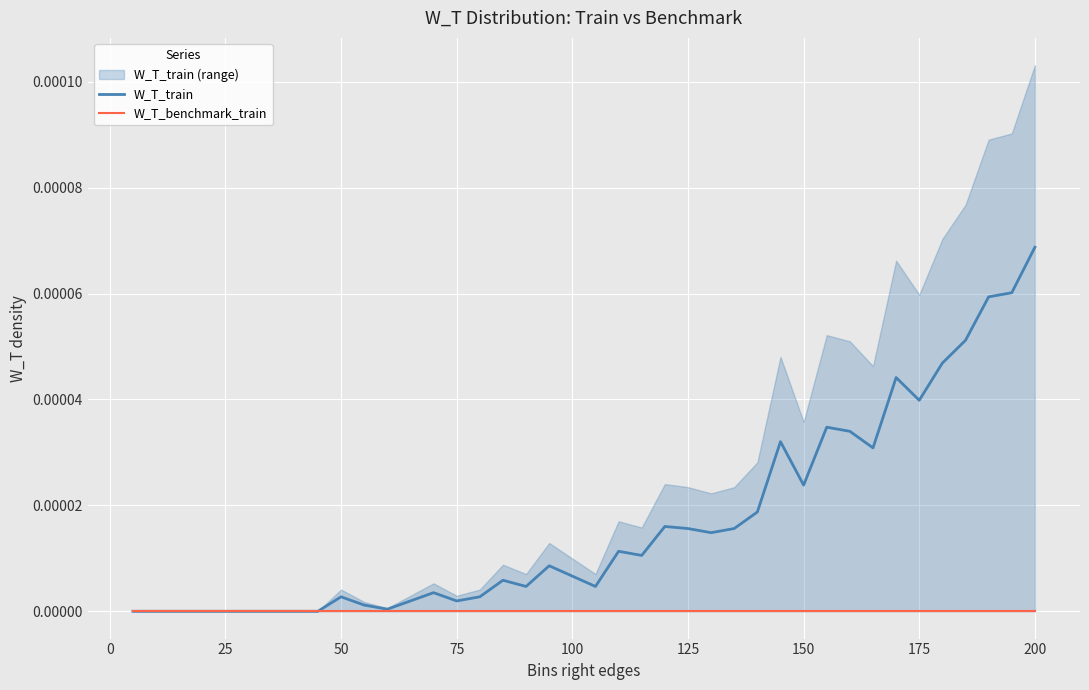

Rank the series by their maximum value, from highest to lowest.

W_T_train, W_T_benchmark_train